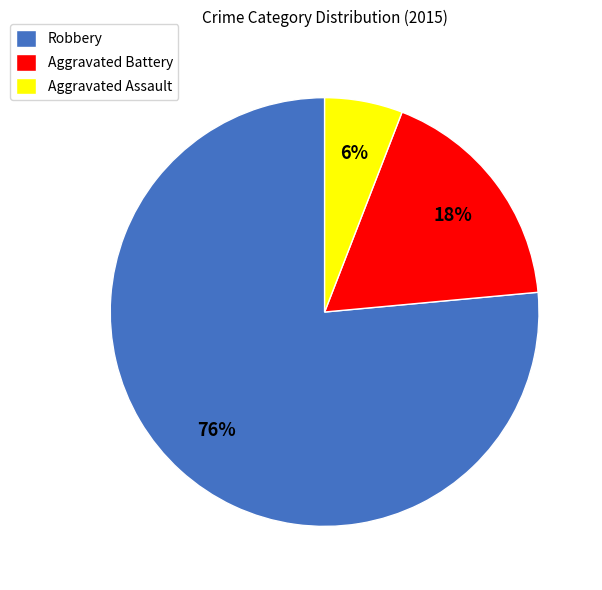

How many slices are in this pie chart?

3